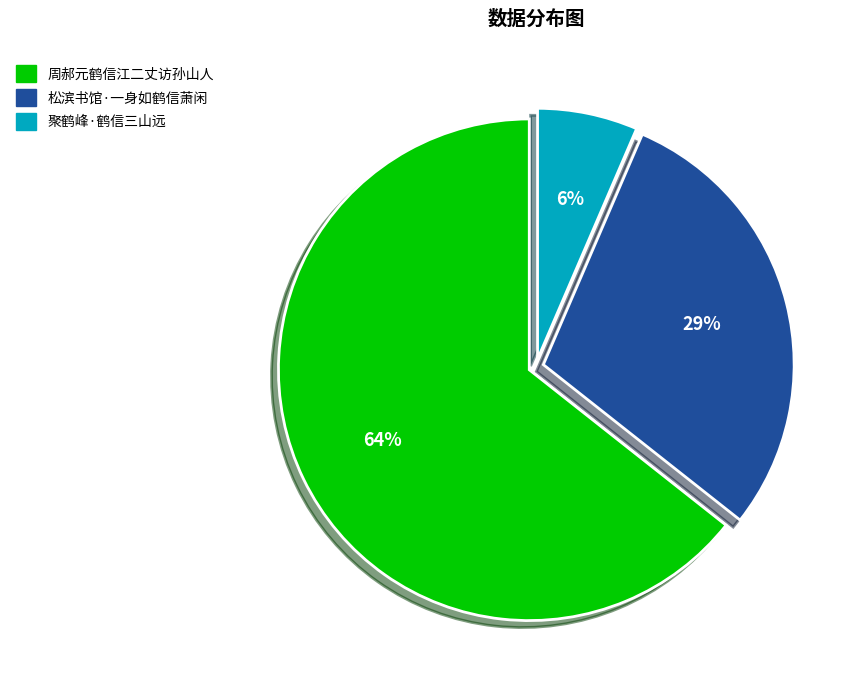

Which has a higher value, 聚鹤峰·鹤信三山远 or 松滨书馆·一身如鹤信萧闲?

松滨书馆·一身如鹤信萧闲